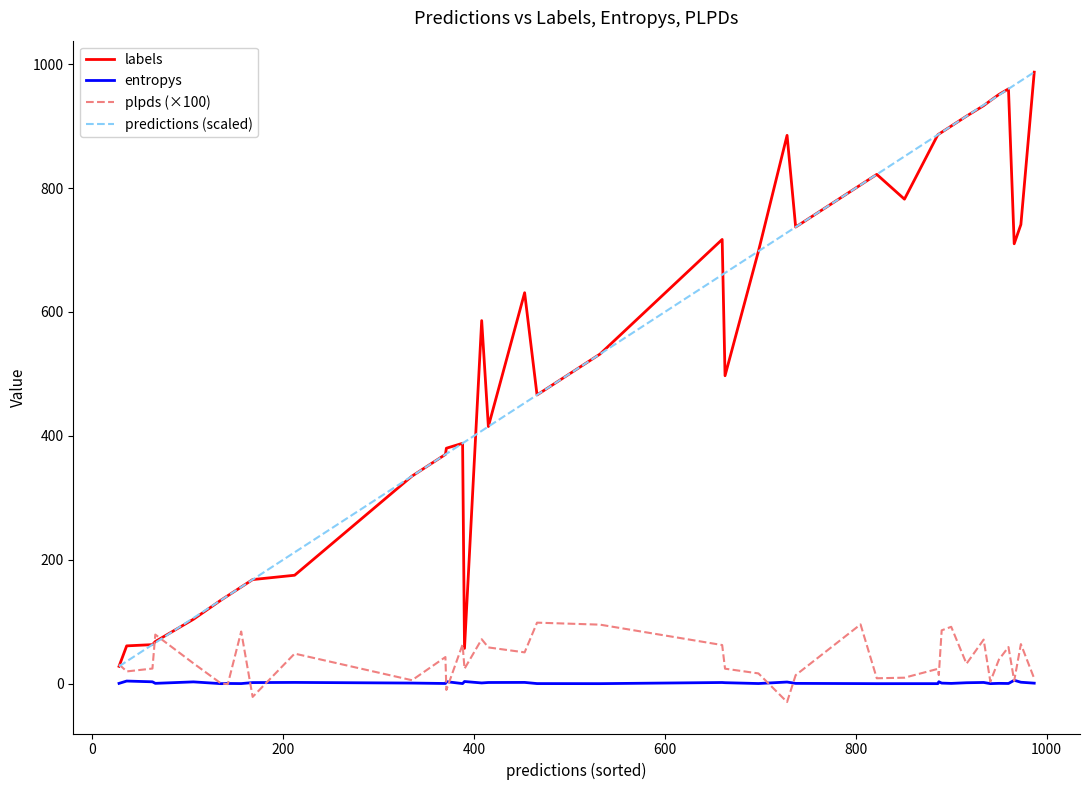

What is the lowest value of the predictions (scaled) series?

28.0